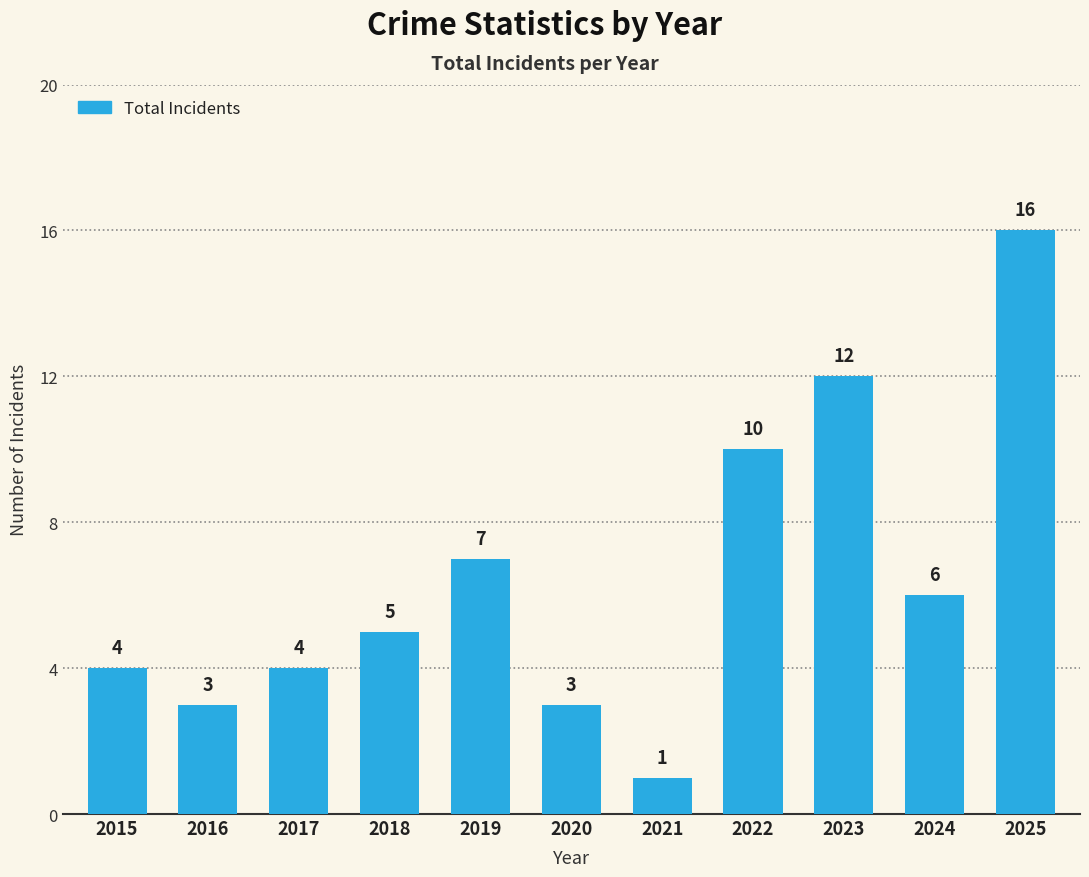

The chart shows a value of 16 at 2025. True or false?

True